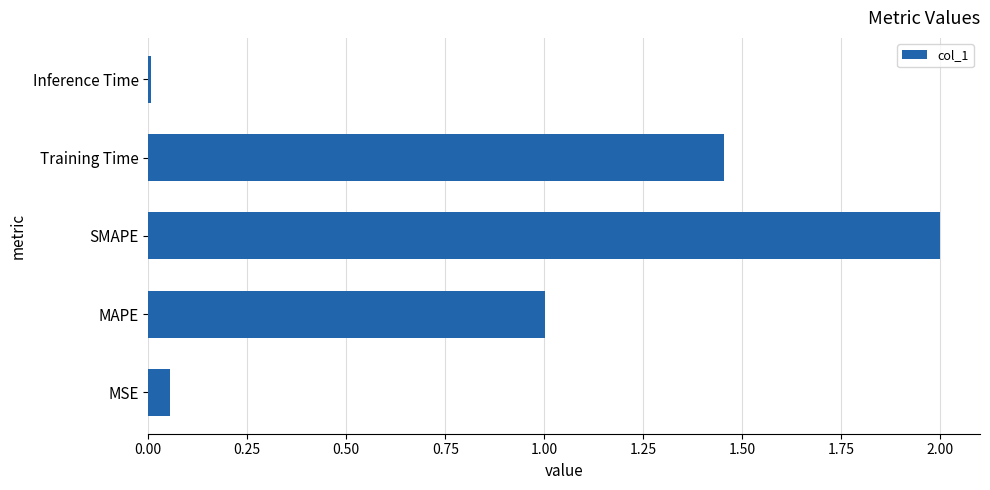

Between MSE and Training Time, which is larger?

Training Time